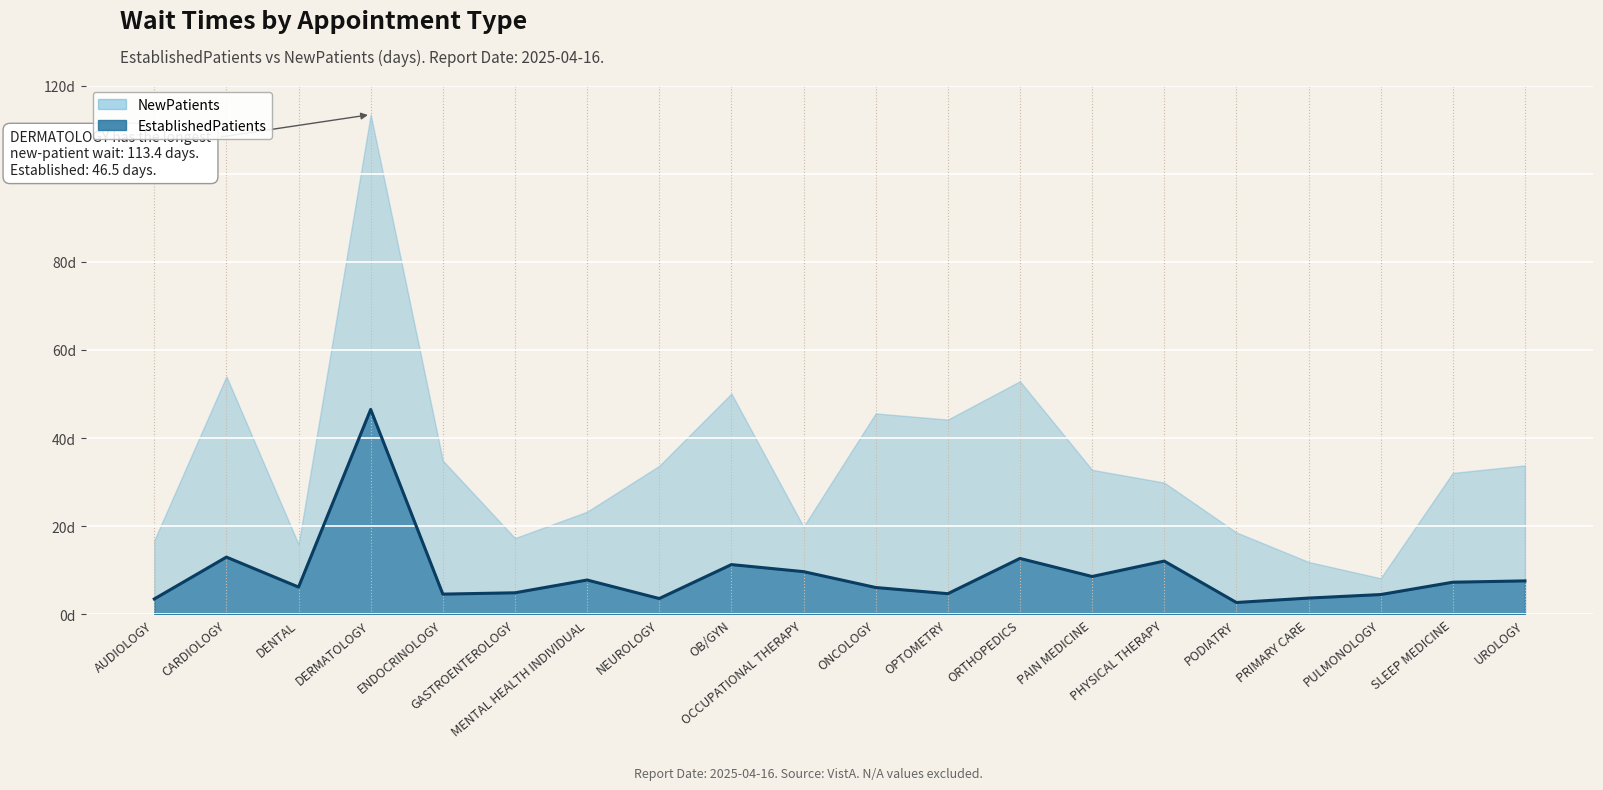

What is the label of the 2nd point from the right?

SLEEP MEDICINE